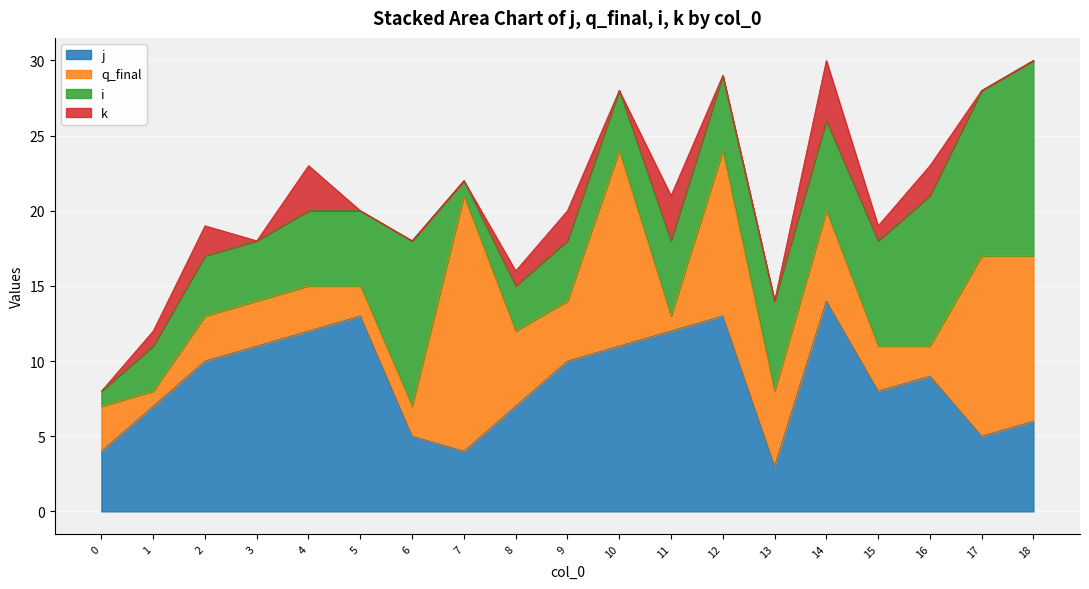

Where does the j series first go above 9?

2